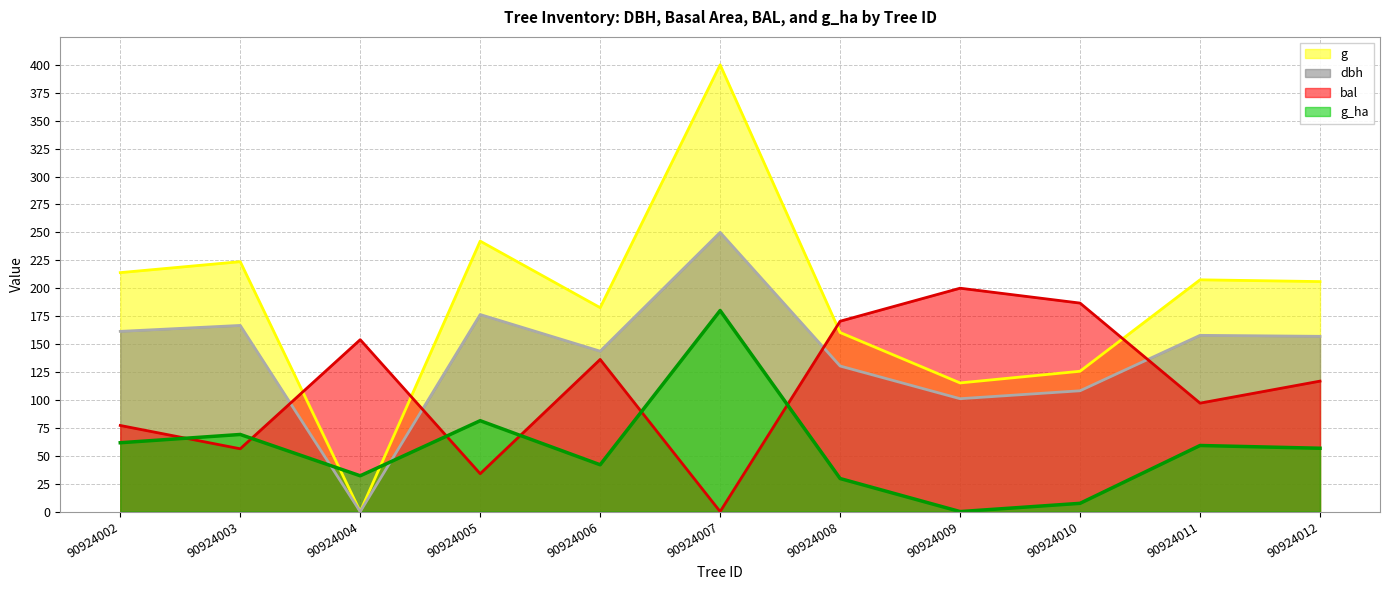

Which category has the highest value across all series?

90924007